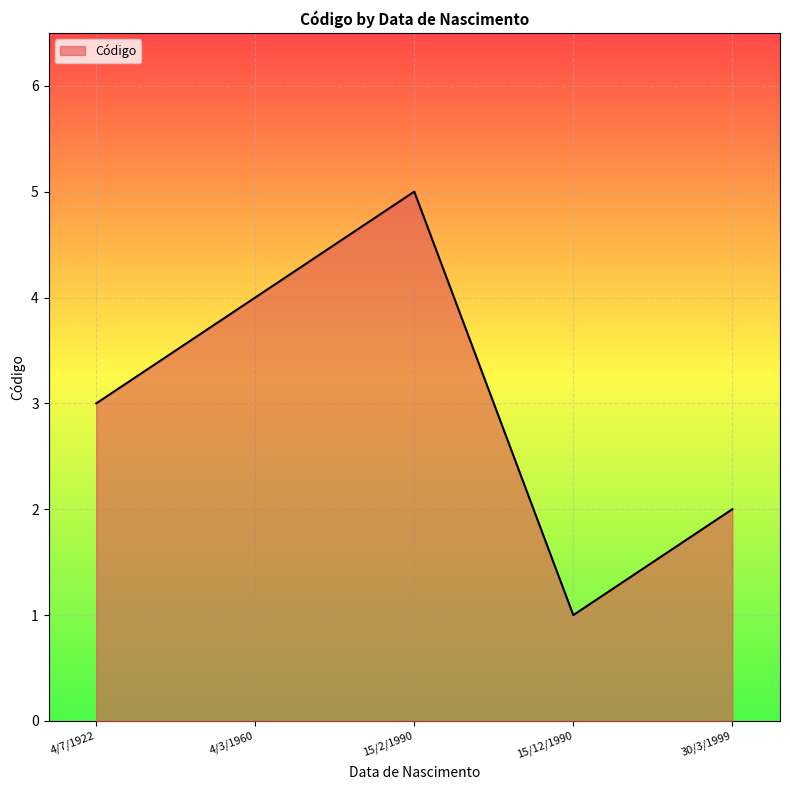

What is the average value?

3